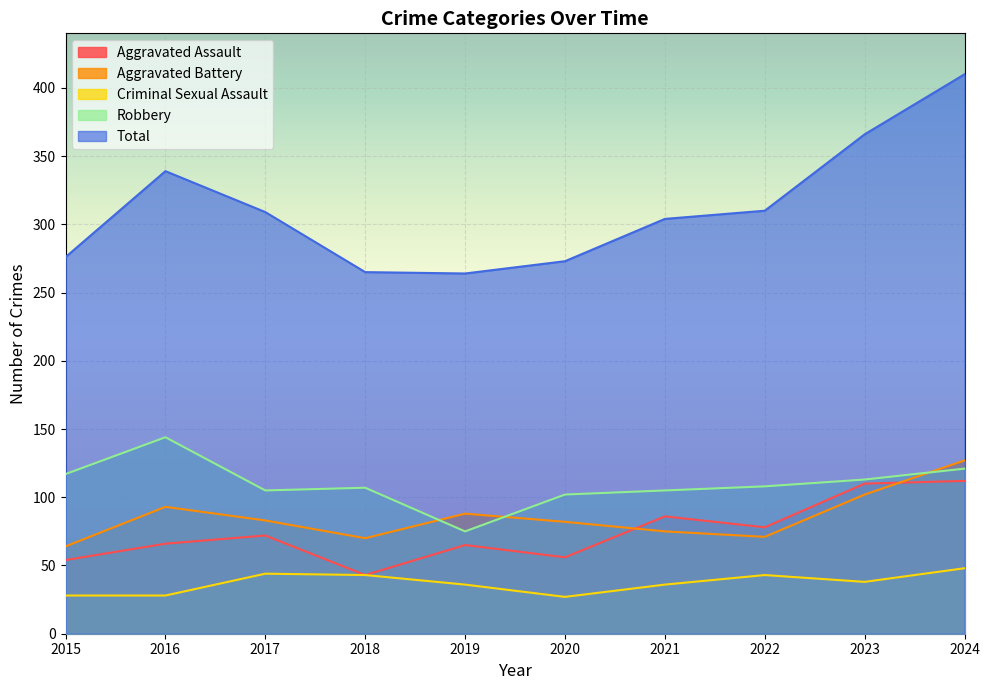

Which has a higher value, 2018 or 2022?

2022